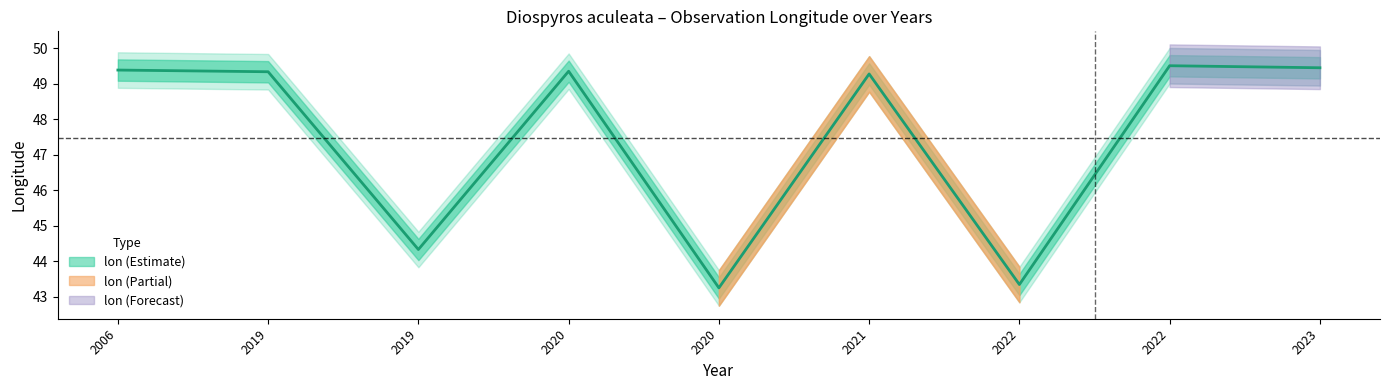

Reading left to right, what are all the values shown in this chart?

2006=49.4	2019=49.3	2019=44.3	2020=49.3	2020=43.3	2021=49.3	2022=43.3	2022=49.5	2023=49.4